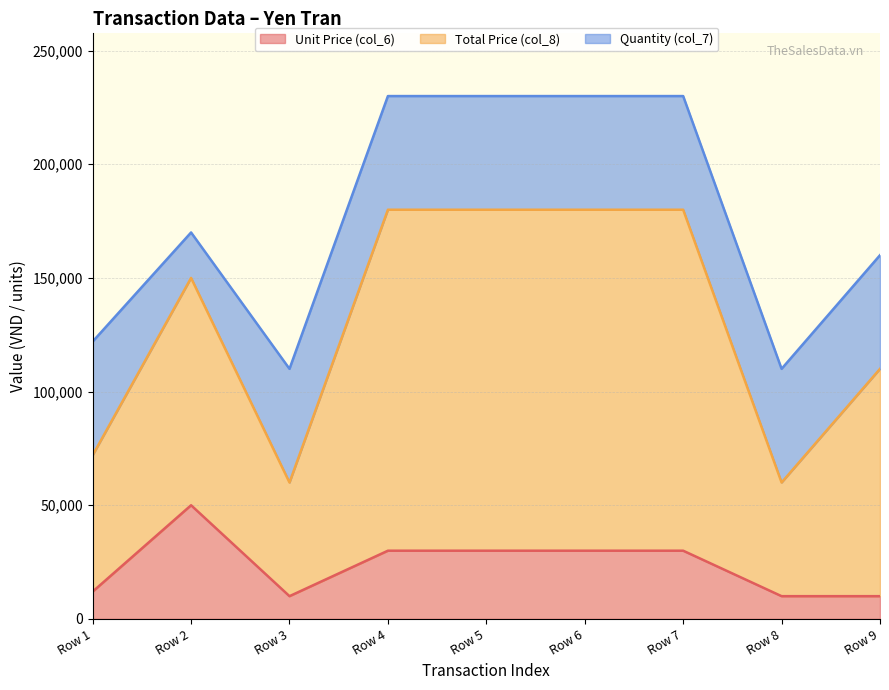

In Total Price (col_8), how many points are higher than both neighbors (excluding endpoints)?

1